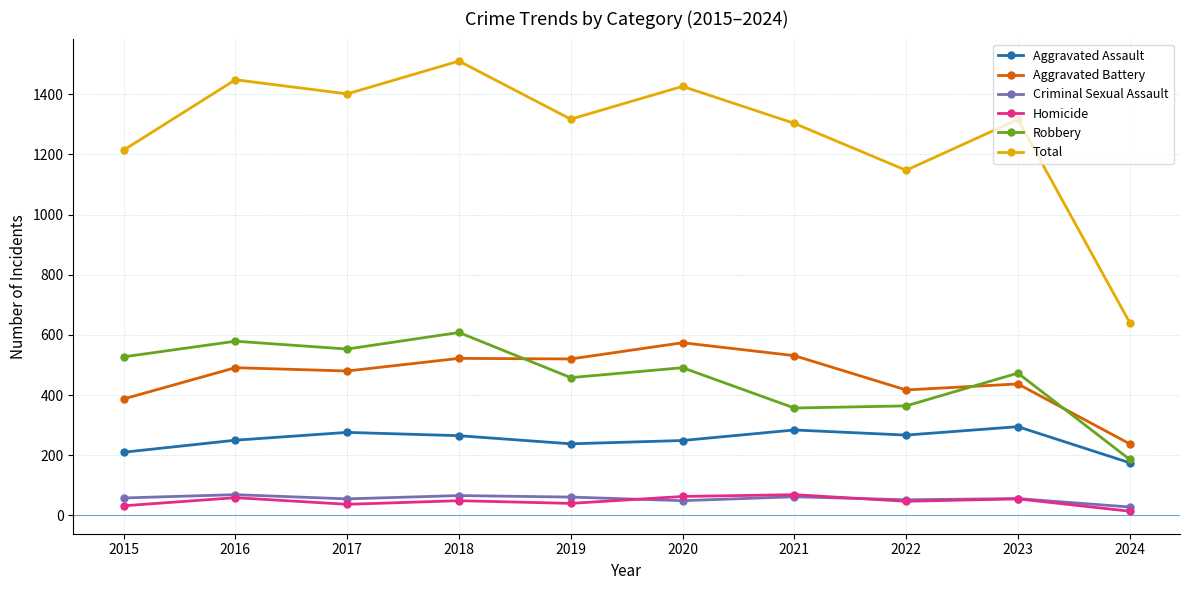

True or false: Aggravated Assault has more than 0 points higher than both neighbors.

True